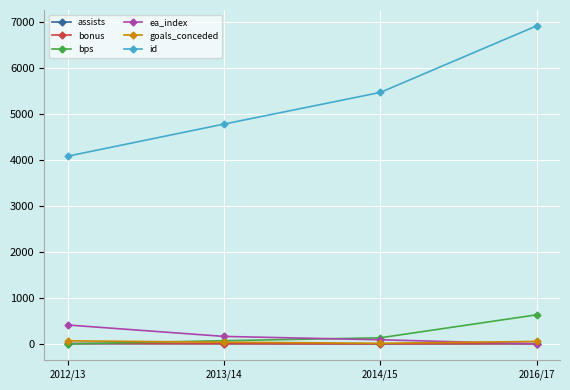

What is the difference between the second highest and minimum values in the bps series?

132